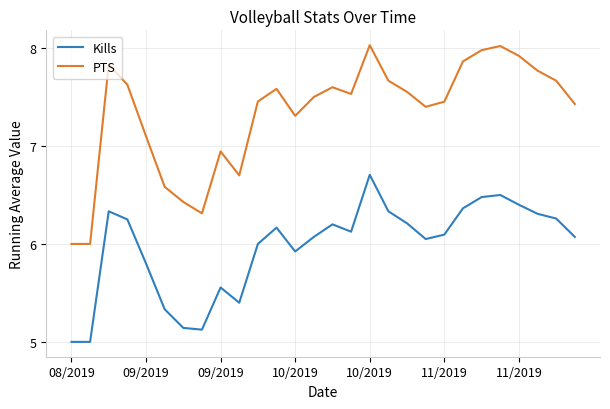

Which series has the widest spread of values?

PTS